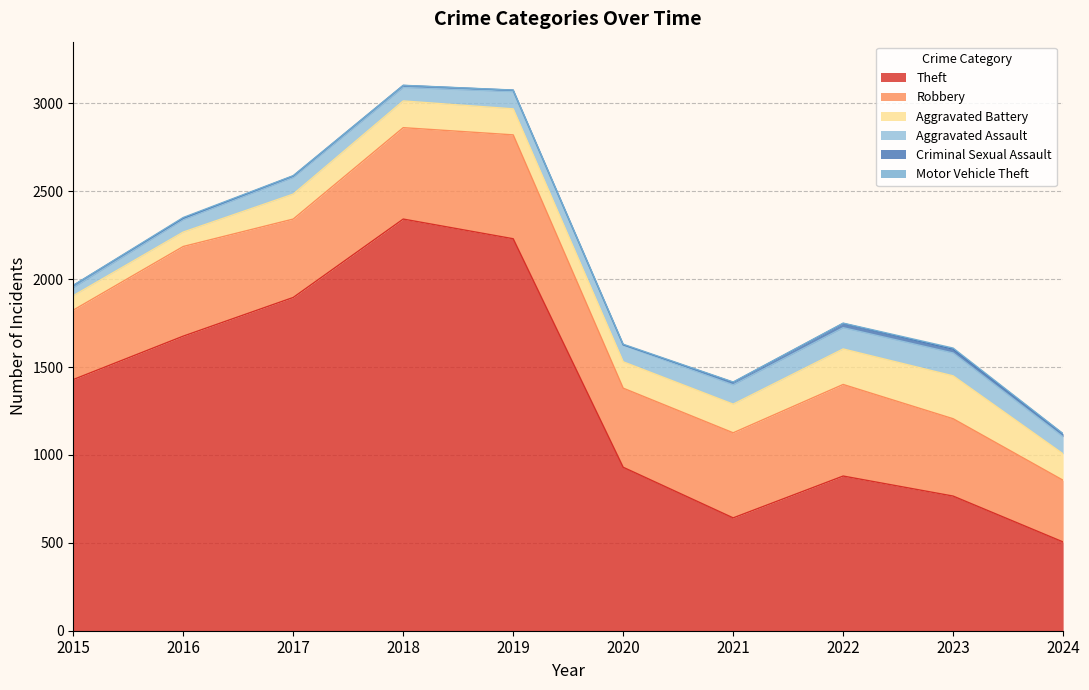

Where is the first local maximum for Aggravated Battery?

2018